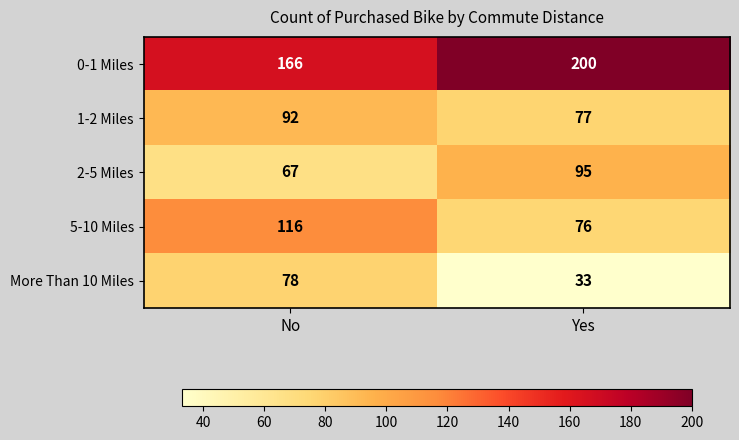

Rank the series at Yes from lowest to highest value.

More Than 10 Miles, 5-10 Miles, 1-2 Miles, 2-5 Miles, 0-1 Miles